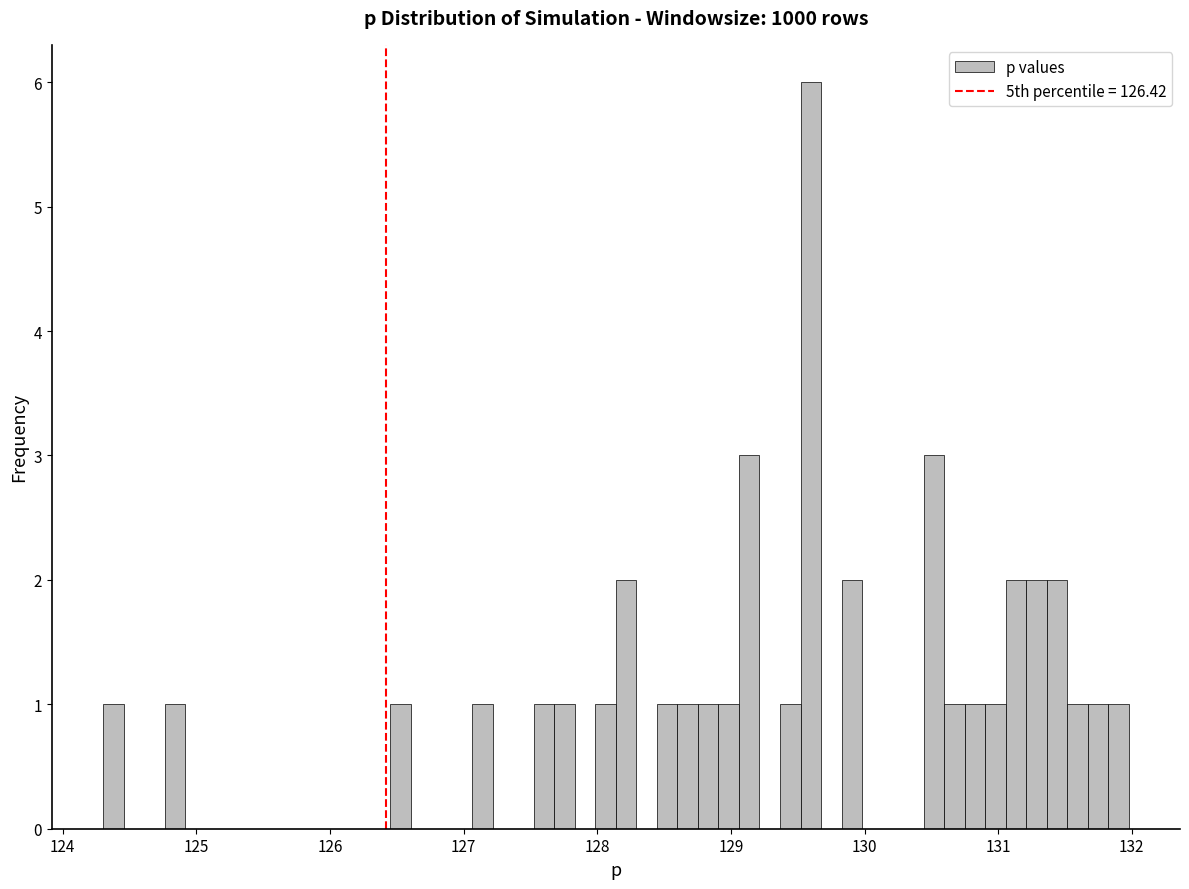

Read against the x-axis, roughly where is the centre of the tallest bar?

129.6